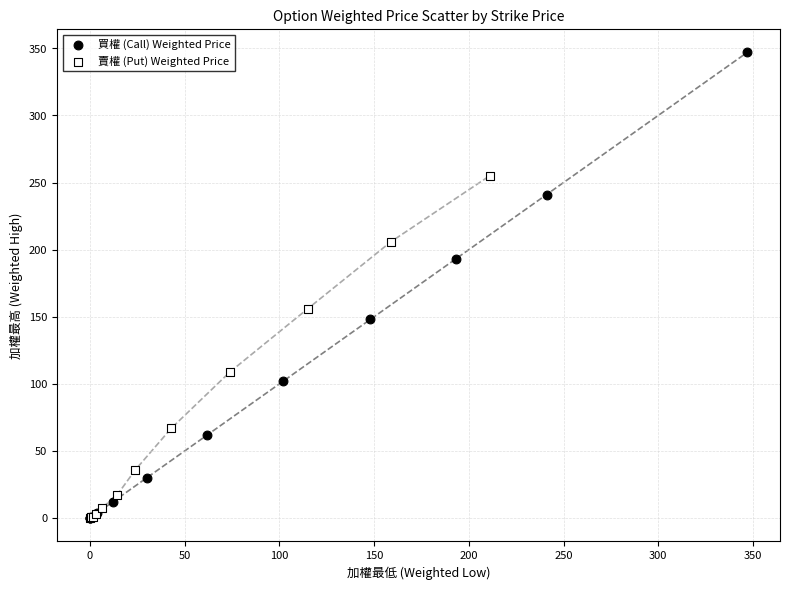

Which series reaches the maximum Y coordinate?

買權 (Call) Weighted Price